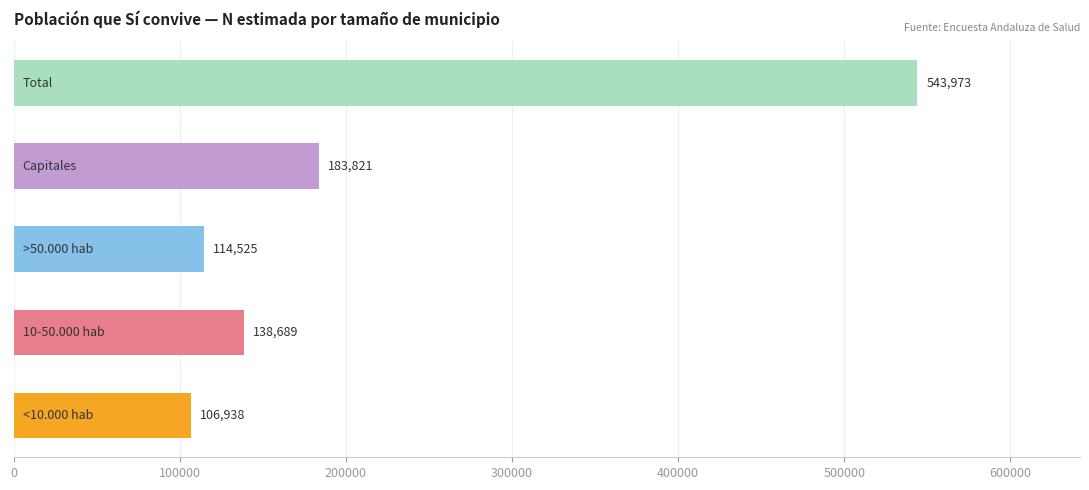

What is the difference between the second highest and second lowest values?

69296